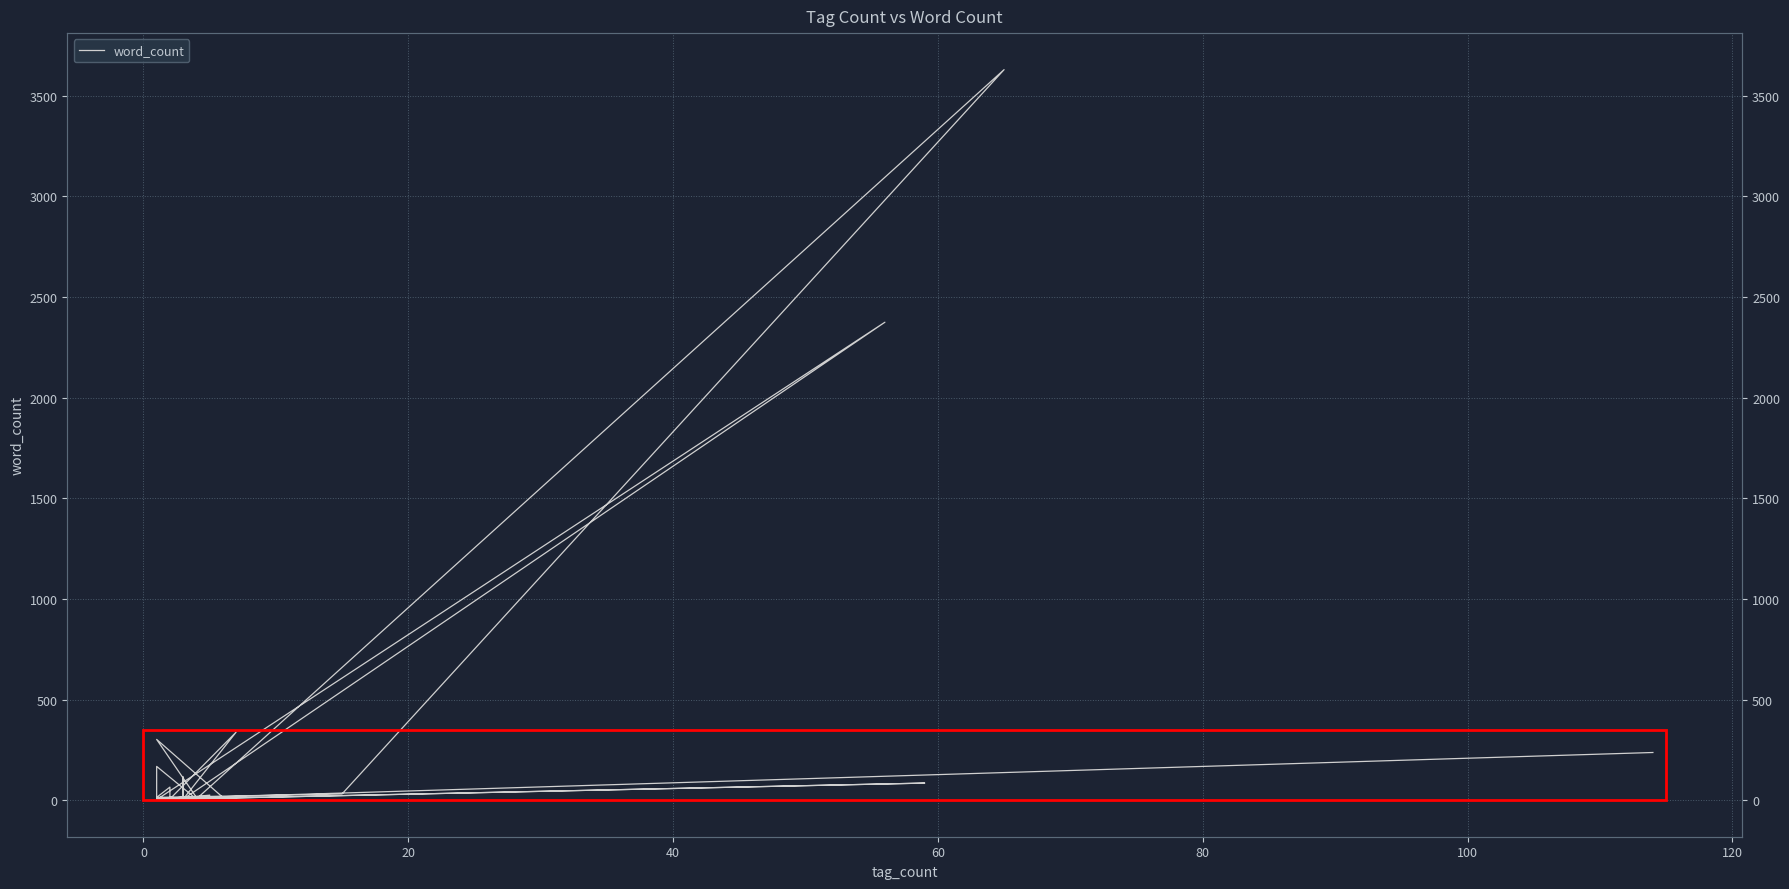

Reading left to right, extract all data points from this chart.

25	1	1	16	115	6	5	5	14	302	14	9	168	6	3630	31	14	65	6	338	5	2375	3	85	3	3	10	10	12	4	4	12	4	12	4	4	4	7	237